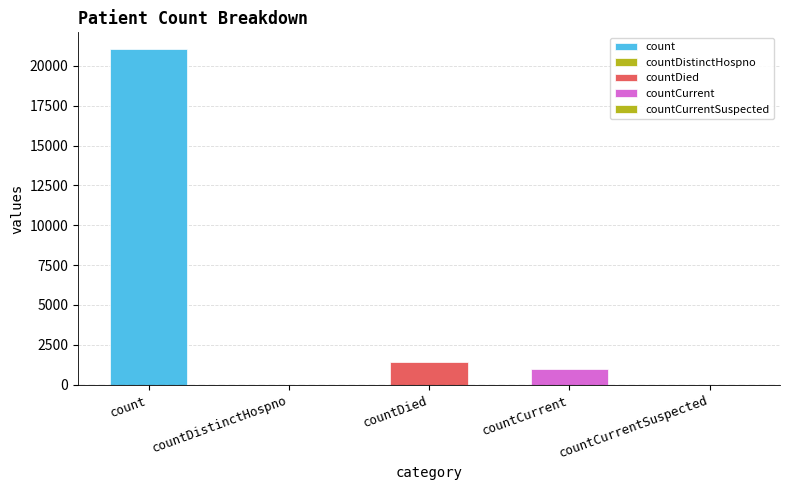

Rank the categories by value from lowest to highest.

countDistinctHospno, countCurrentSuspected, countCurrent, countDied, count